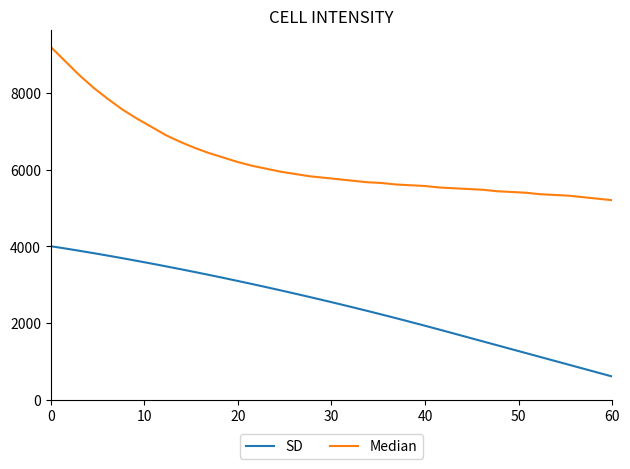

What is the highest value of the SD series?

4000.0